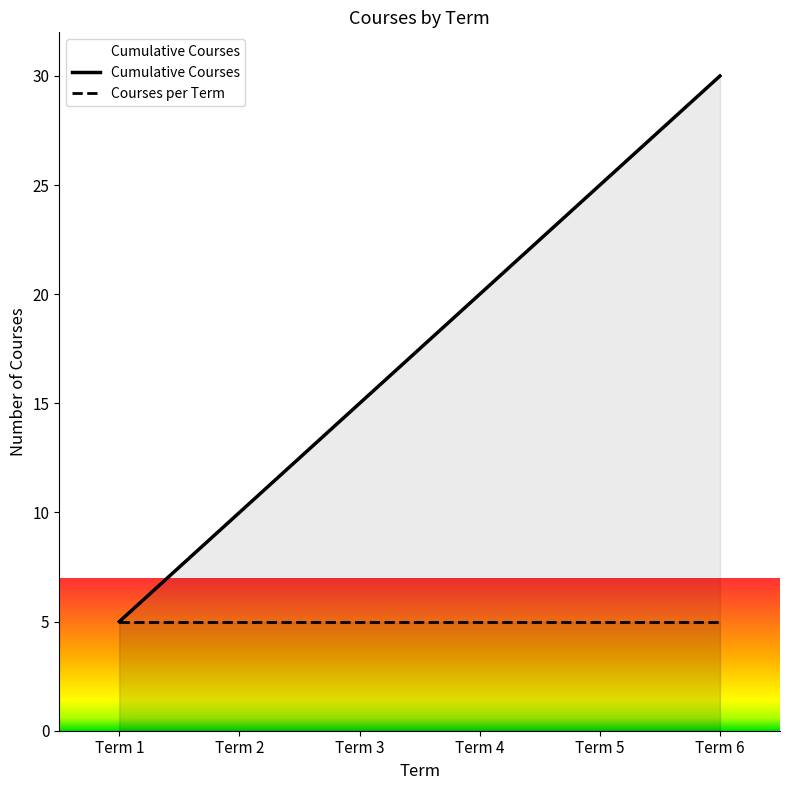

Rank the series by their average value, from lowest to highest.

Courses per Term, Cumulative Courses